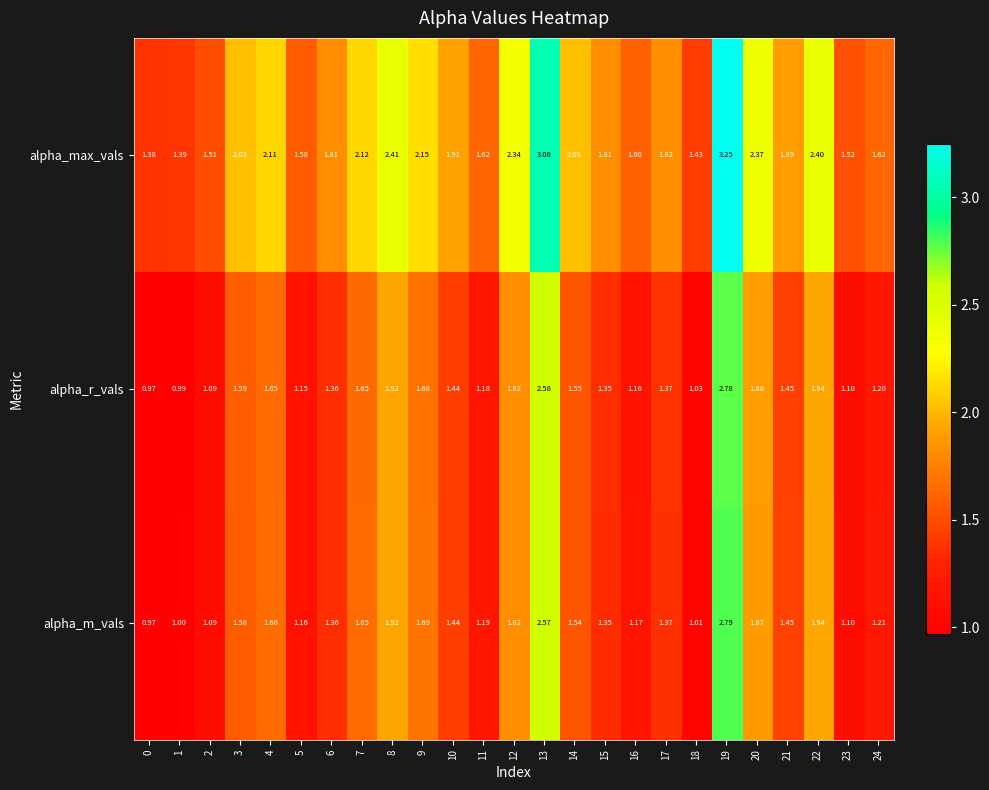

At 5, list the series in order from largest to smallest.

alpha_max_vals, alpha_m_vals, alpha_r_vals